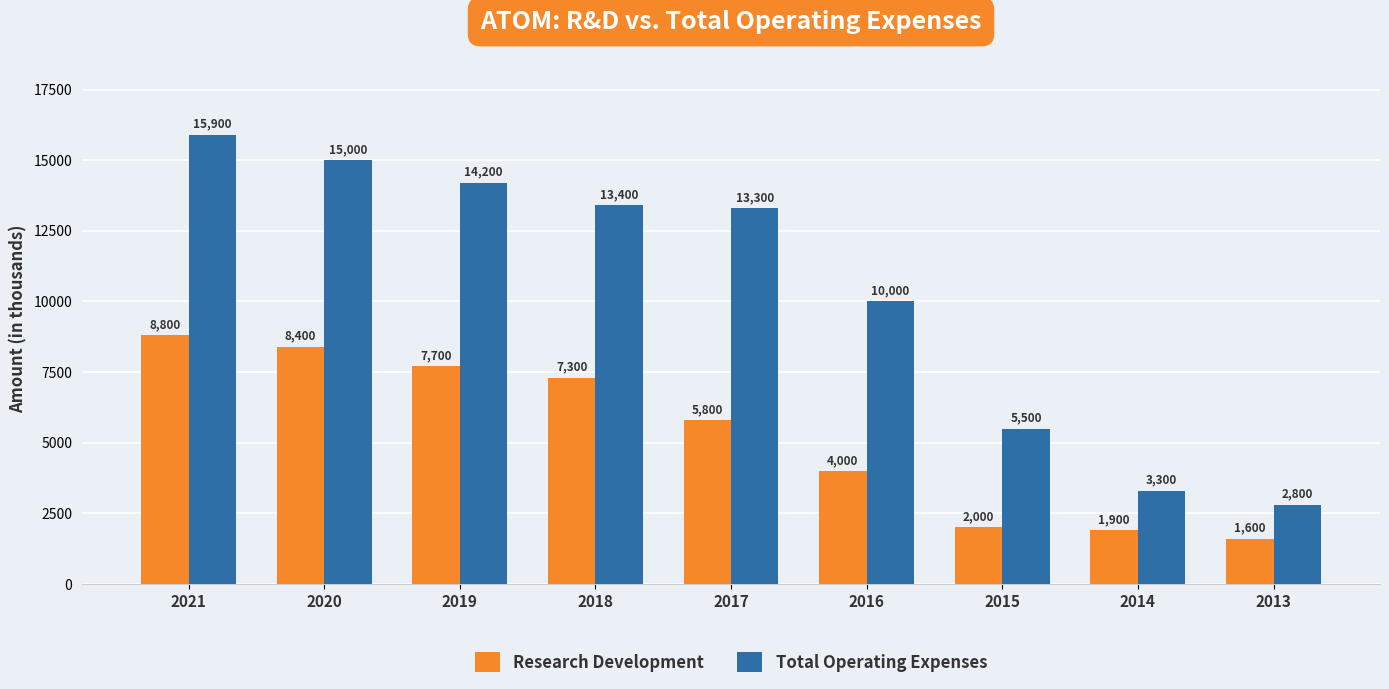

The value of Research Development at 2018 is 7300. True or false?

True